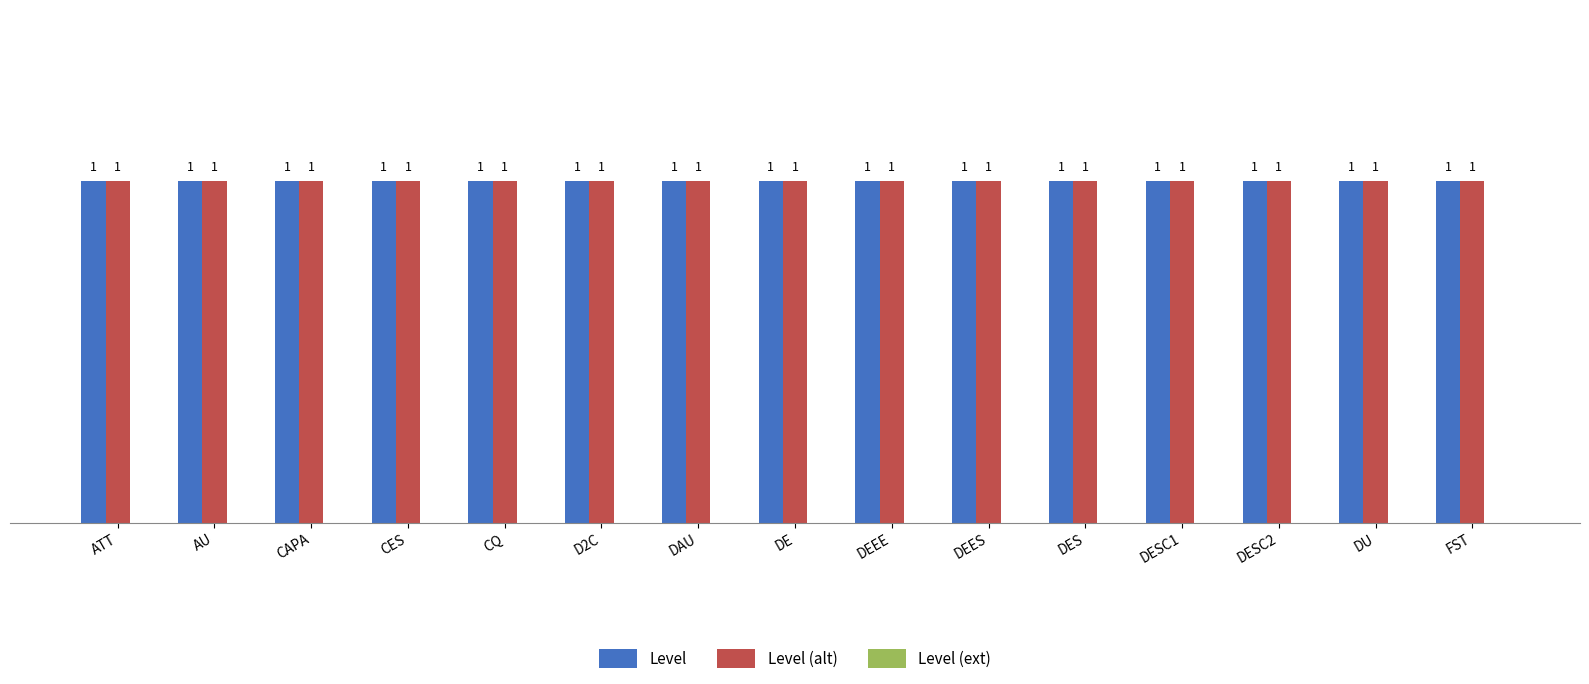

Which series has the largest total across all categories?

Level